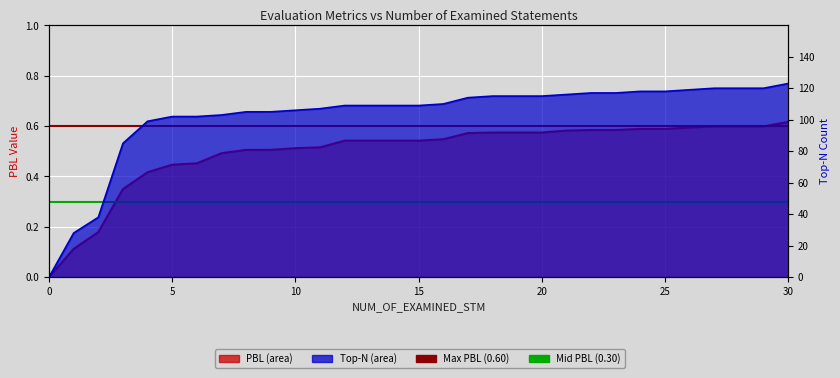

What is the average value of the Max PBL (0.60) series?

0.6